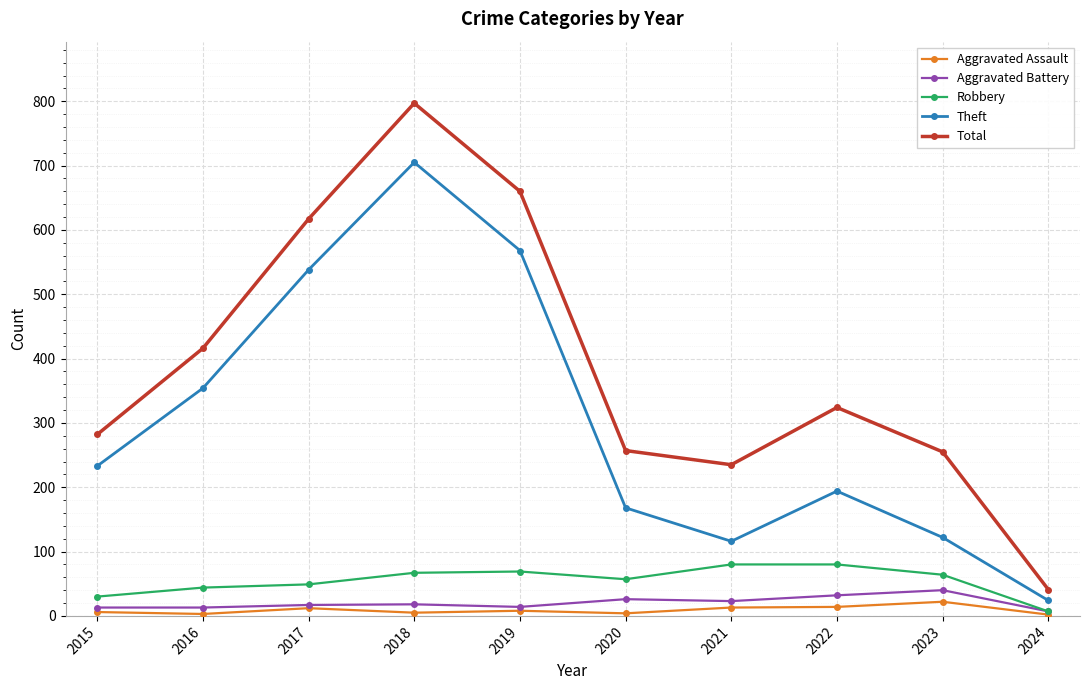

Is it true that Robbery equals 57 at 2020?

True